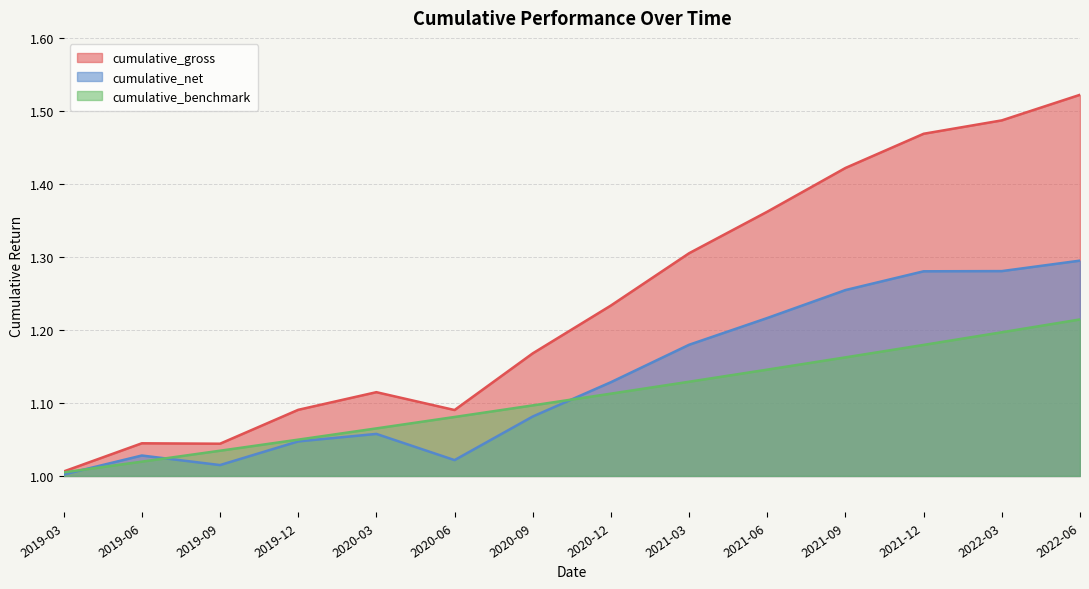

The cumulative_net series shows 1.3 at 2021-09. True or false?

True